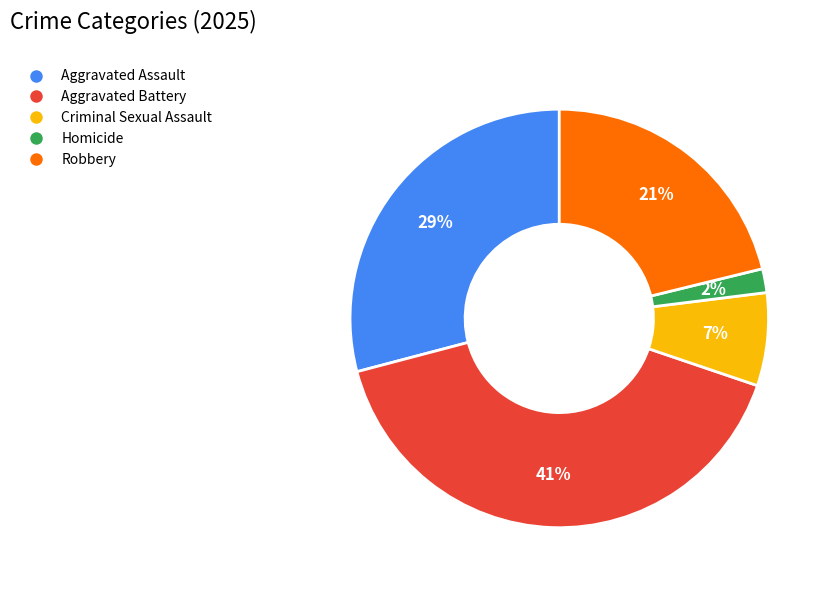

What is the largest slice in the pie chart?

Aggravated Battery